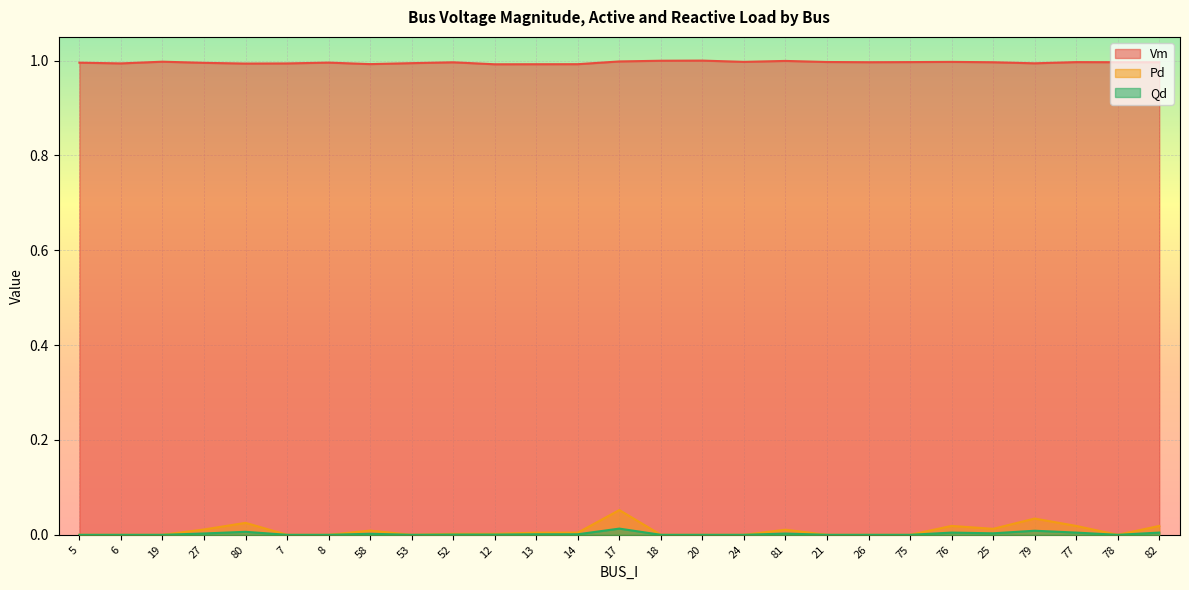

Between 21 and 26, which series saw the biggest shift?

Vm